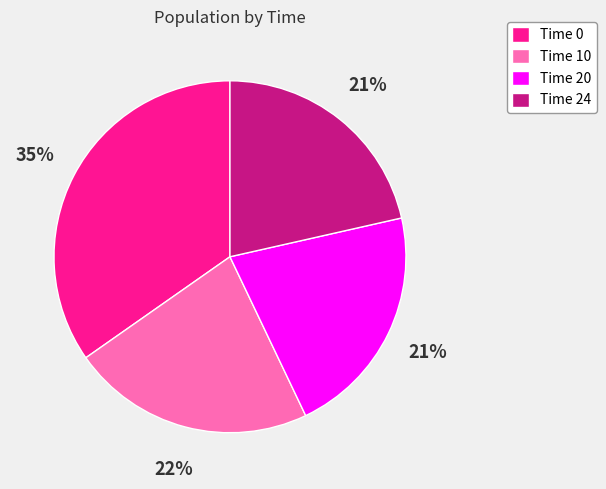

Which has a higher value, Time 0 or Time 20?

Time 0